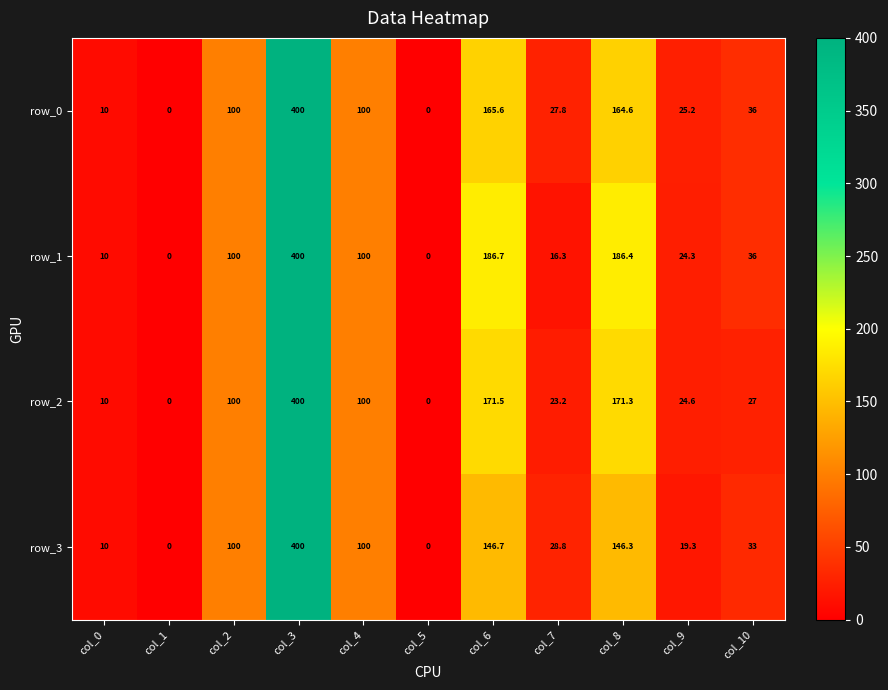

How many values in row_0 are above zero?

9